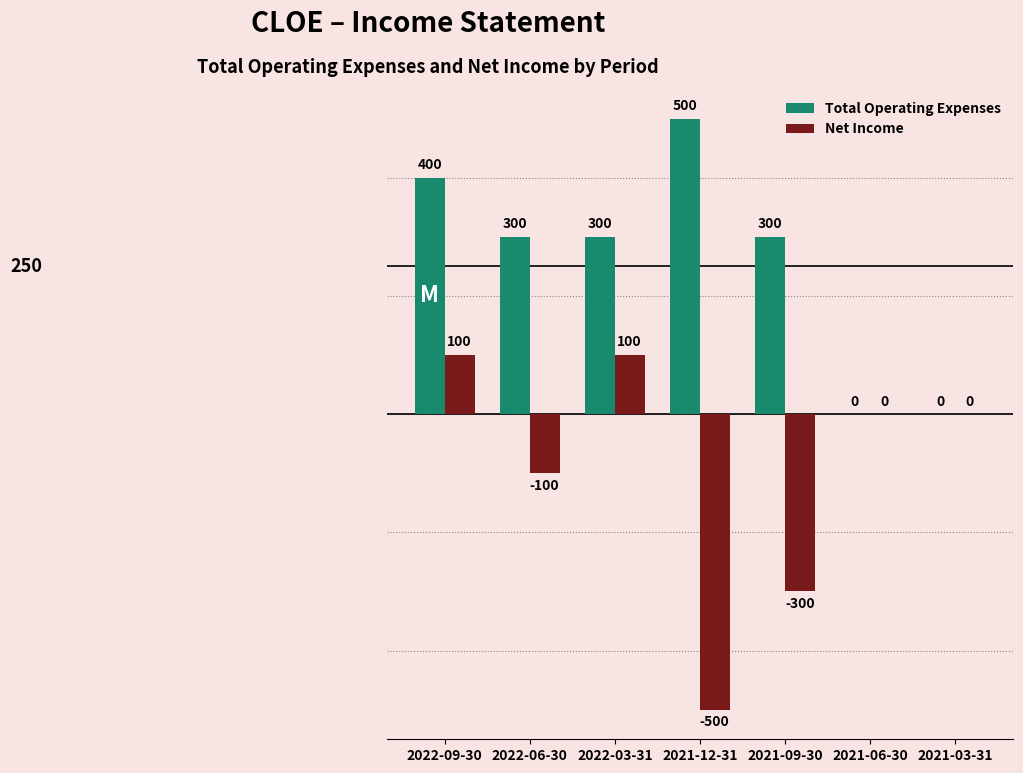

Which series has the largest total across all categories?

Total Operating Expenses